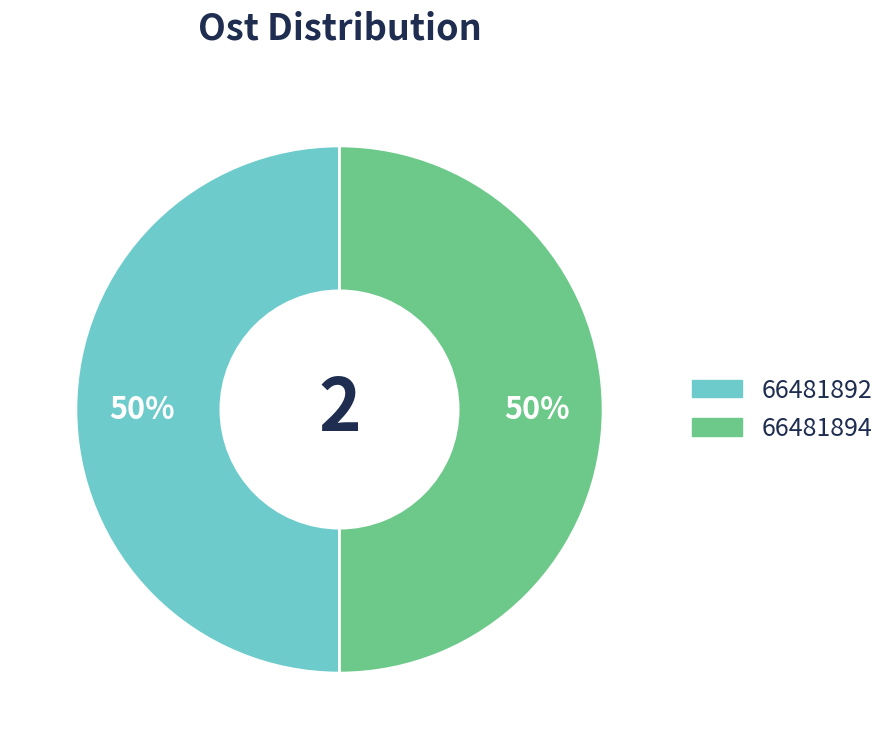

Count the number of slices in the pie.

2